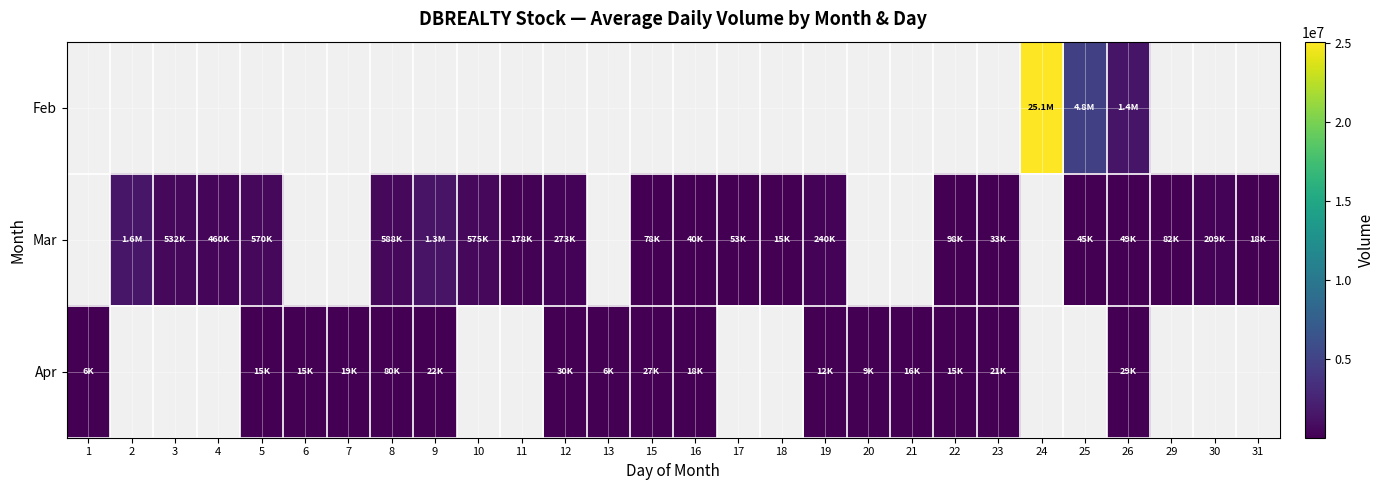

What is the minimum value shown in the chart?

6002.0